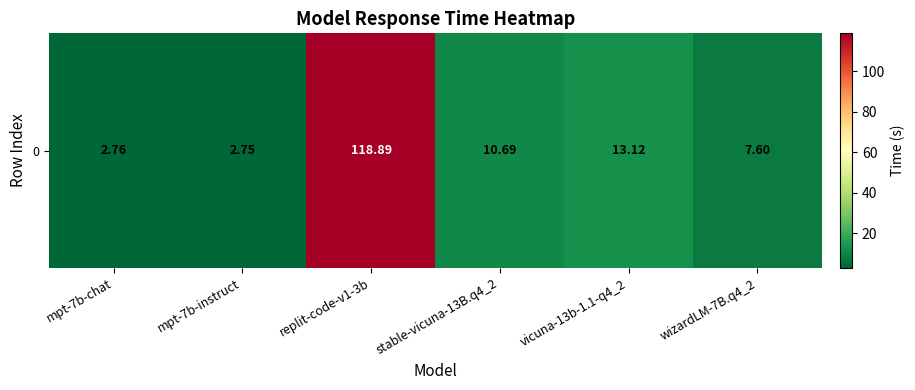

The chart shows a value of 10.7 at stable-vicuna-13B.q4_2. True or false?

True